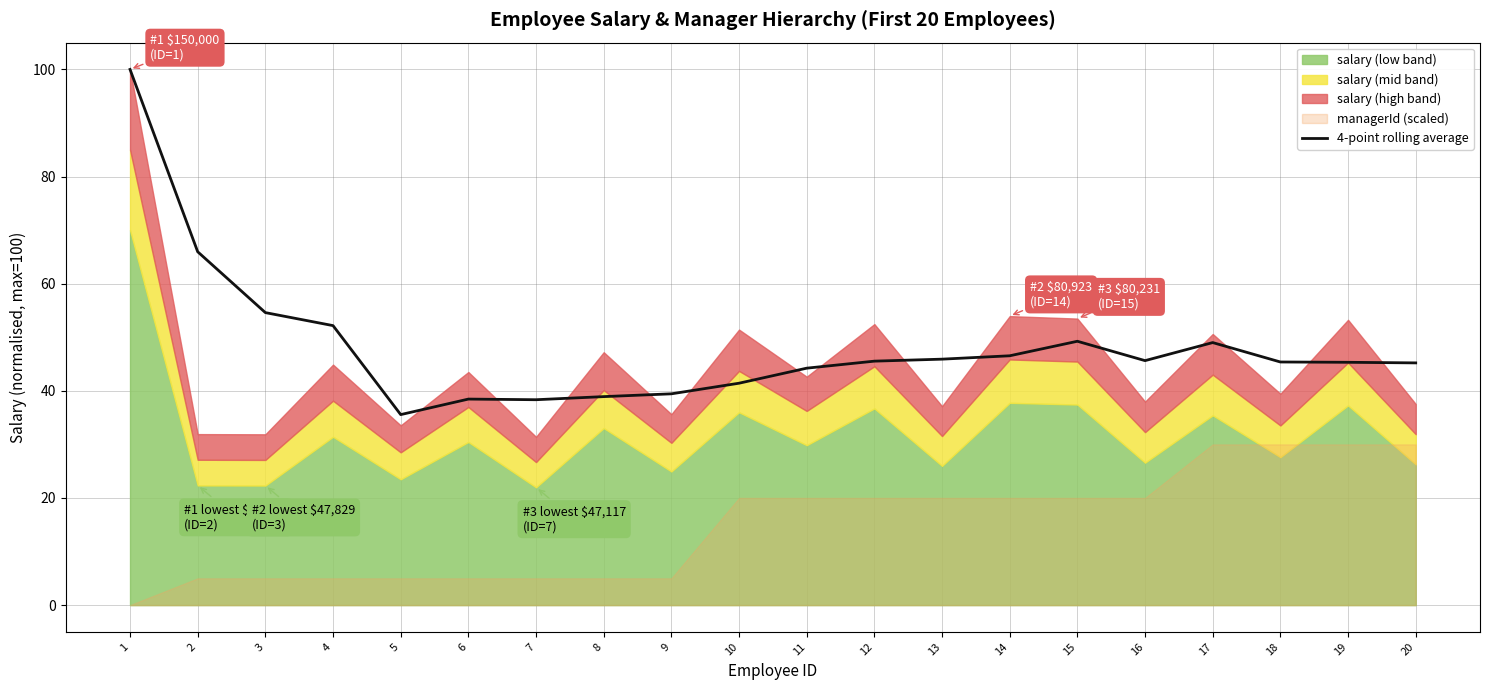

What is the ratio of the value at 13 to the value at 10?

1.1